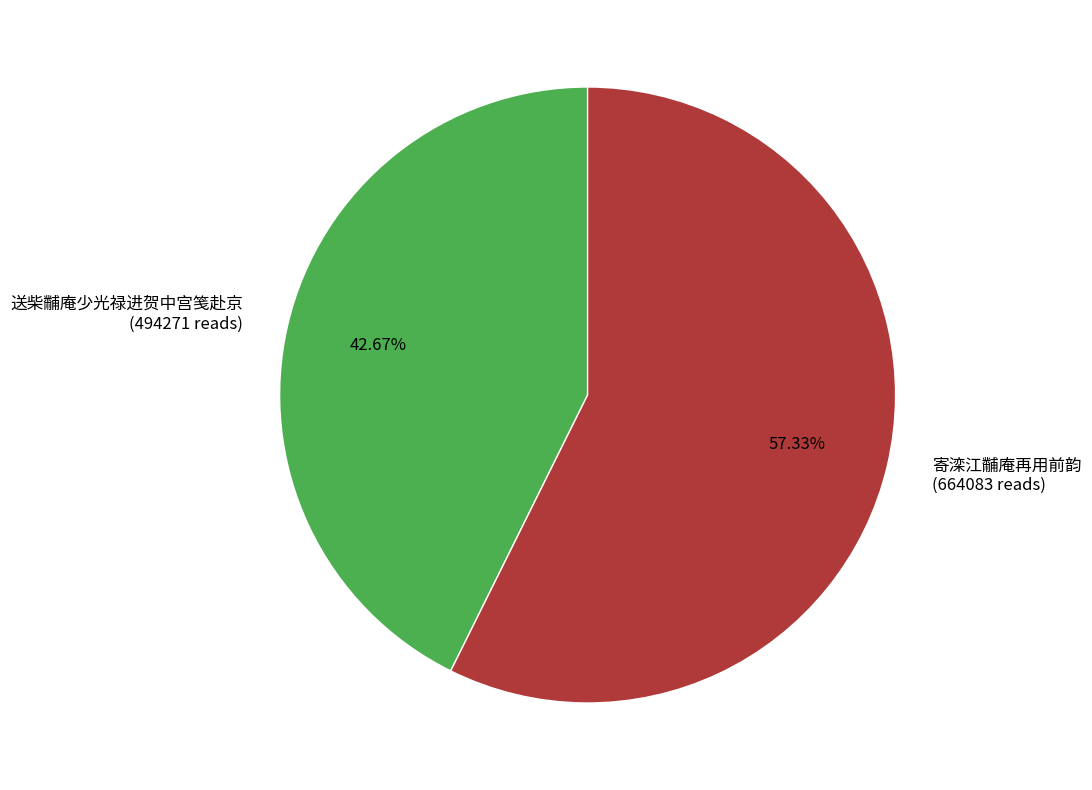

How many segments does this pie chart have?

2